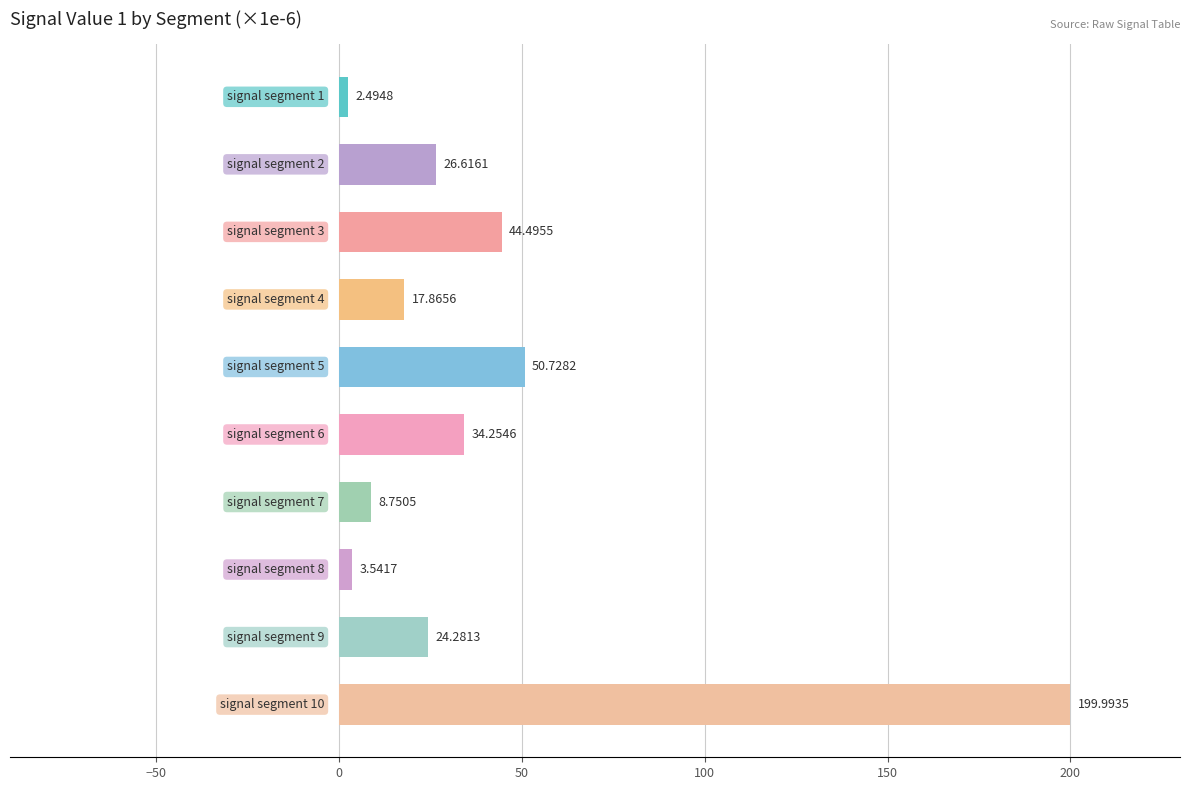

What is the sum of all values?

413.0